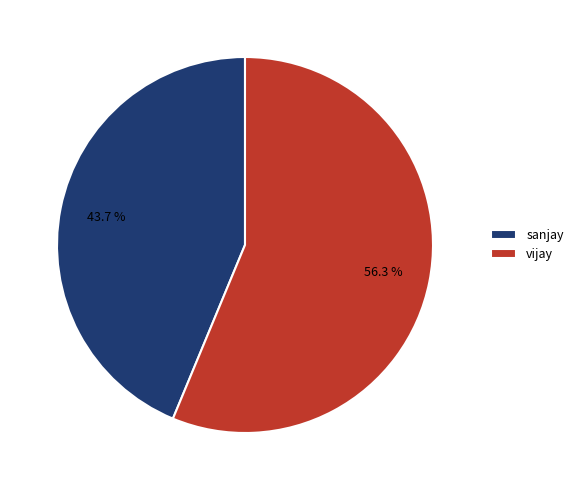

The sanjay slice represents 54% of the pie. True or false?

False